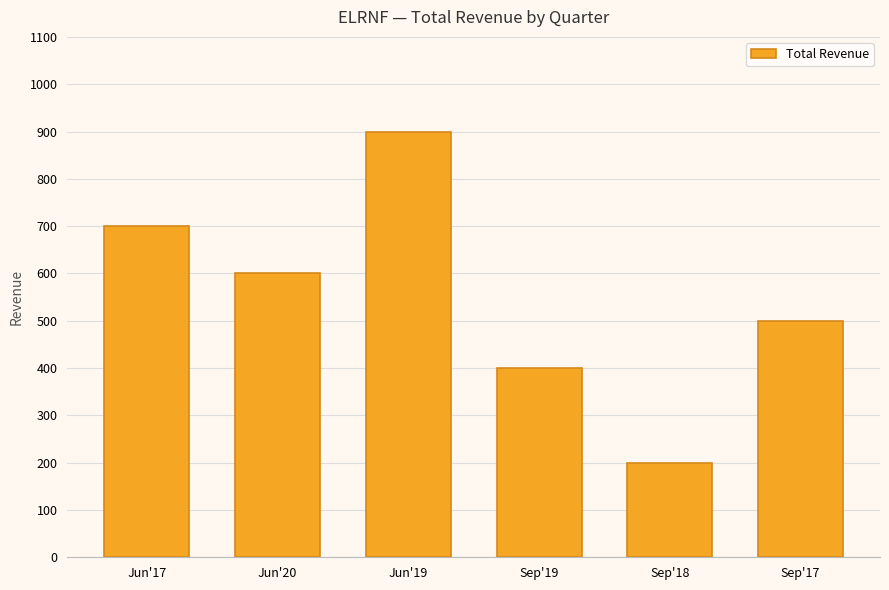

The value at Jun'17 is 1217. True or false?

False